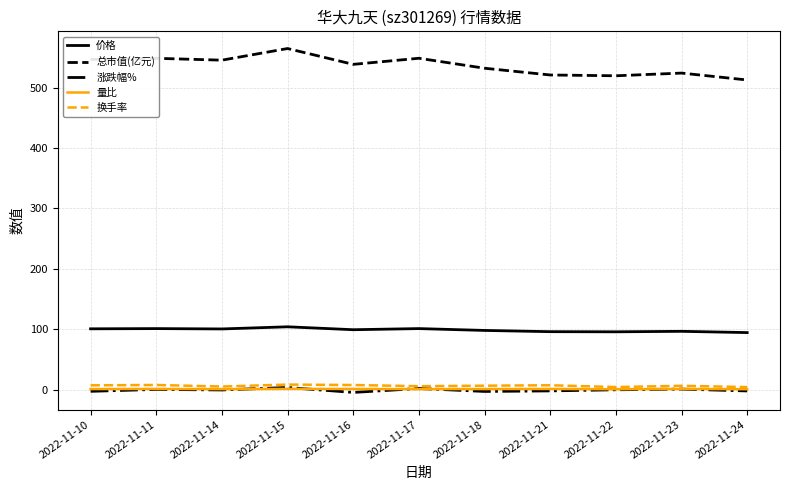

Does the chart display data point markers on the line(s)?

No